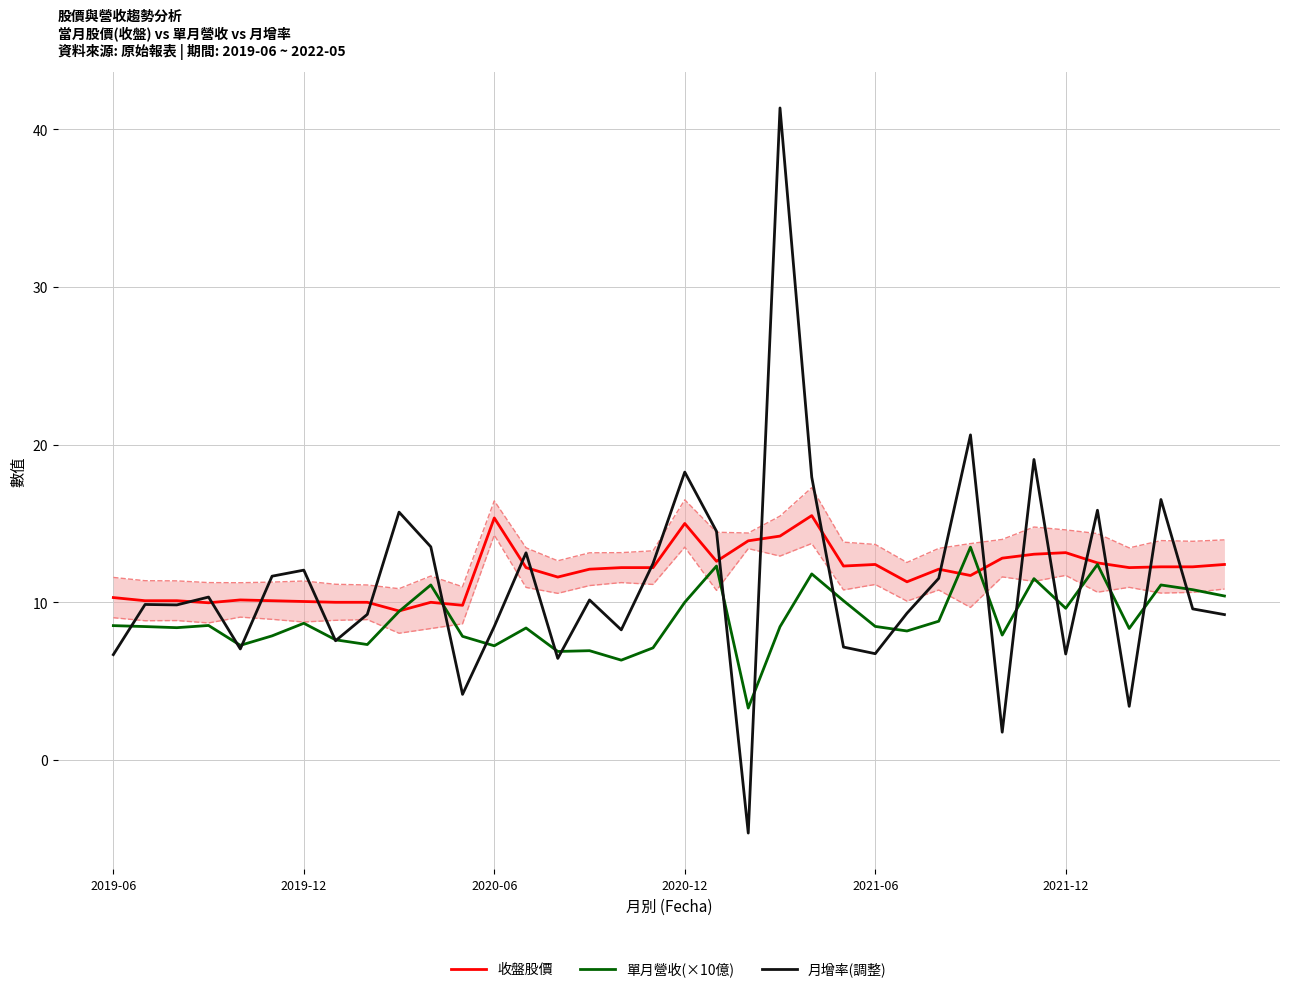

What is the sum of all 單月營收(×10億) values?

320.8